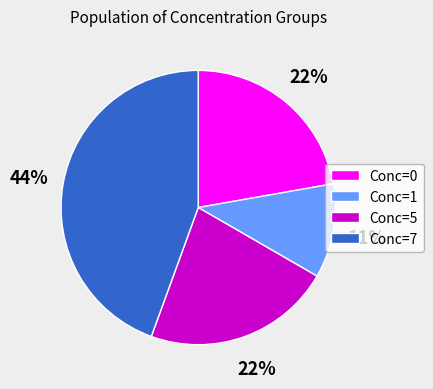

Is the sum of Conc=5 and Conc=7 greater than half?

Yes